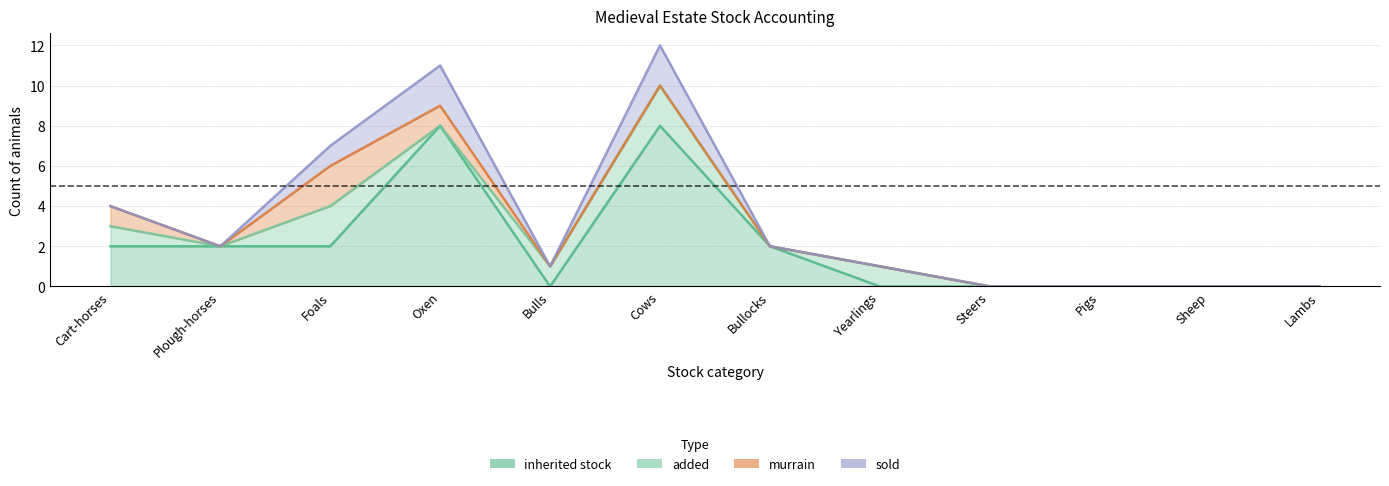

What is the value of the inherited stock point at the 7th from the left?

2